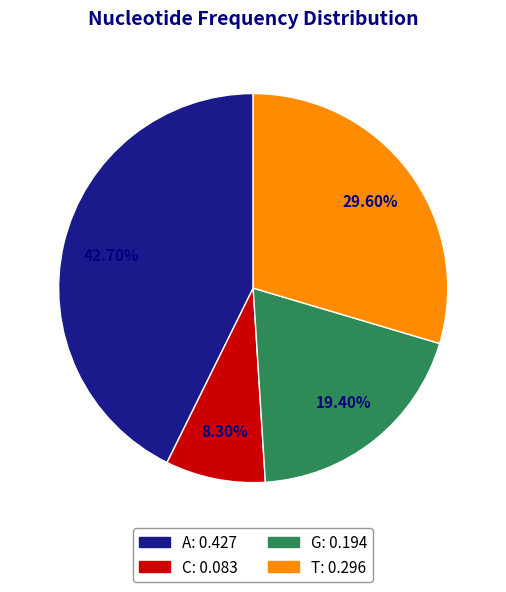

What portion of the pie excludes A?

57.3%